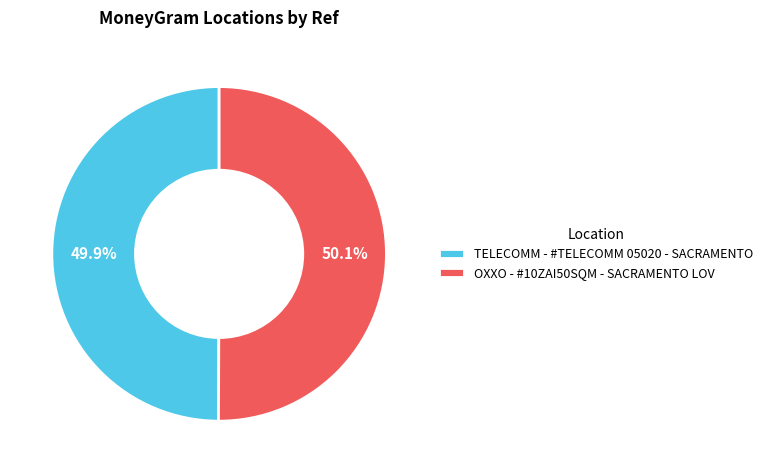

To the nearest percent, what percentage of the pie is OXXO - #10ZAI50SQM - SACRAMENTO LOV?

50%